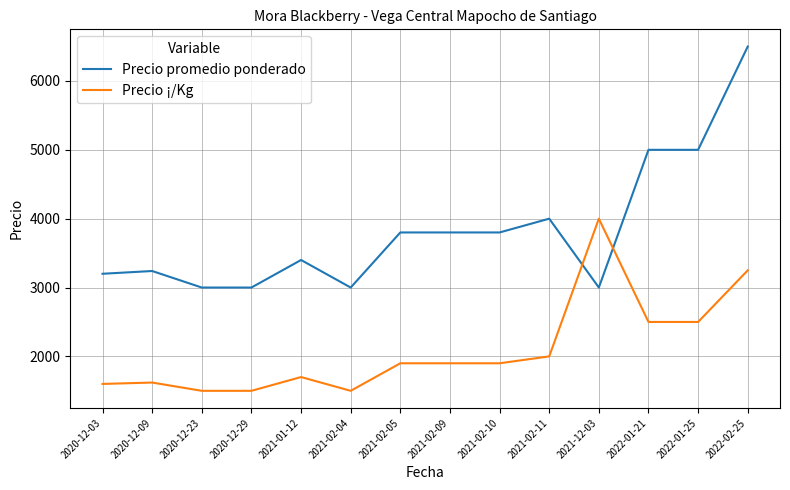

At 2021-01-12, list the series in order from largest to smallest.

Precio promedio ponderado, Precio ¡/Kg